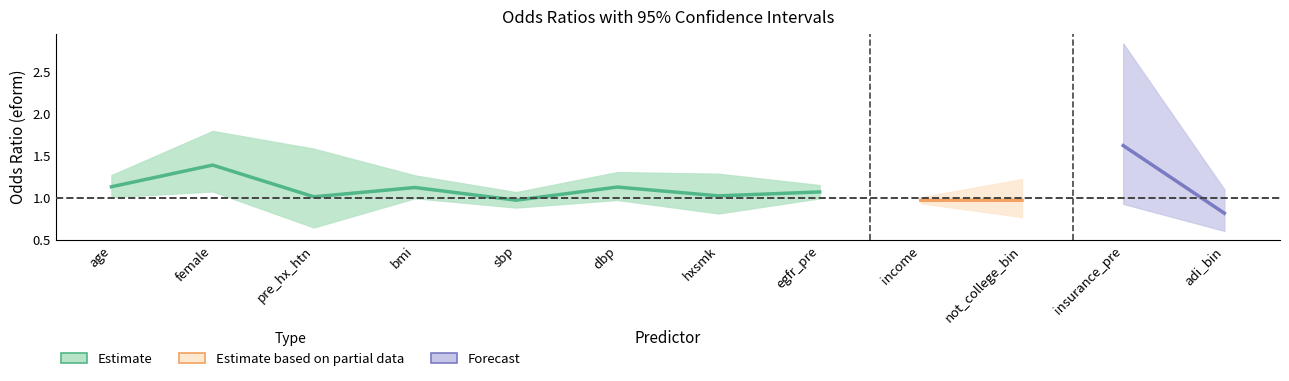

True or false: ll has more than 1 interior local peaks.

True